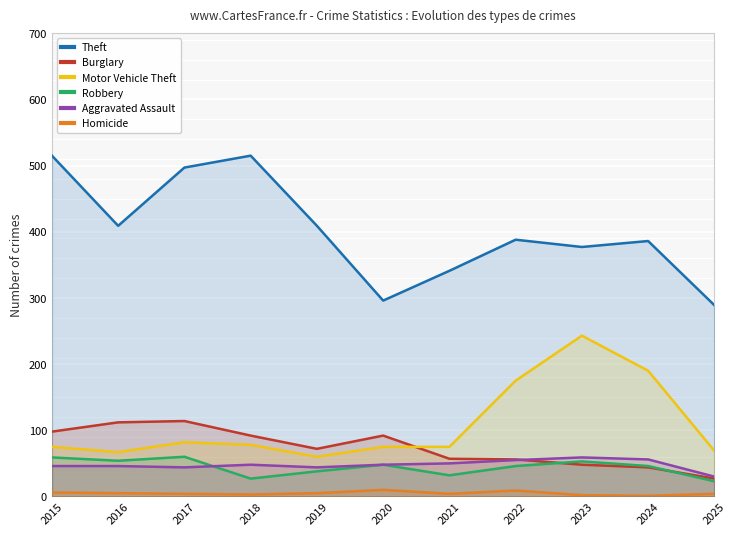

Which series ends up on top after the final intersection of Burglary and Aggravated Assault?

Aggravated Assault